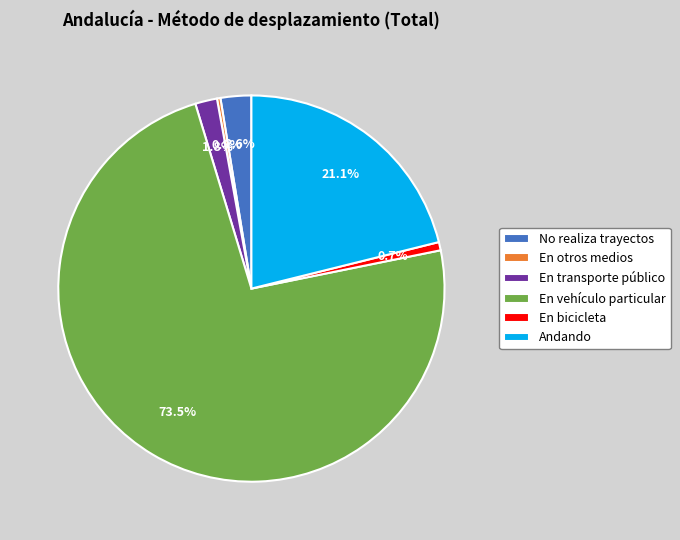

How many segments does this pie chart have?

6